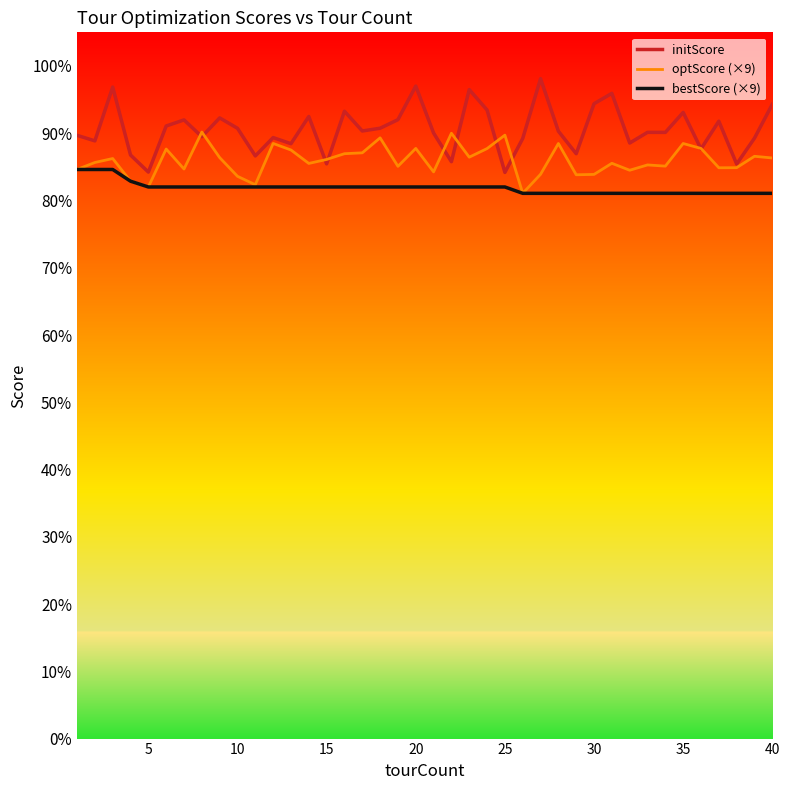

Is this an area chart (filled region under the line)?

No